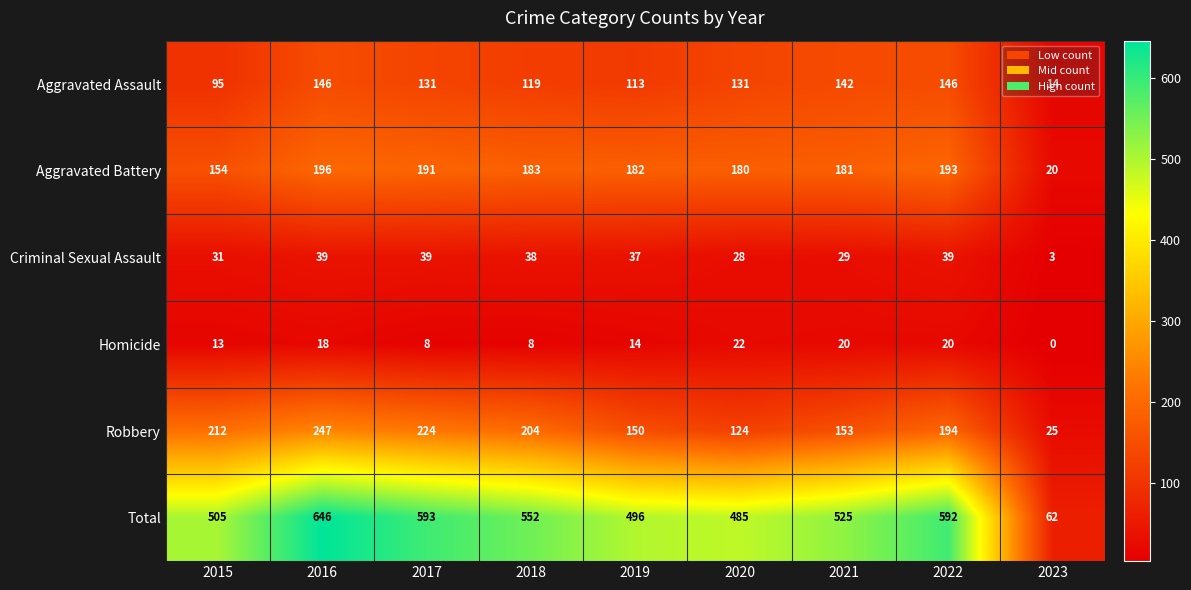

True or false: Criminal Sexual Assault has a value of 29 at 2021.

True